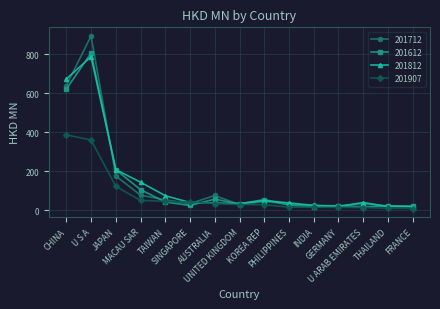

Which series has the widest spread of values?

201712